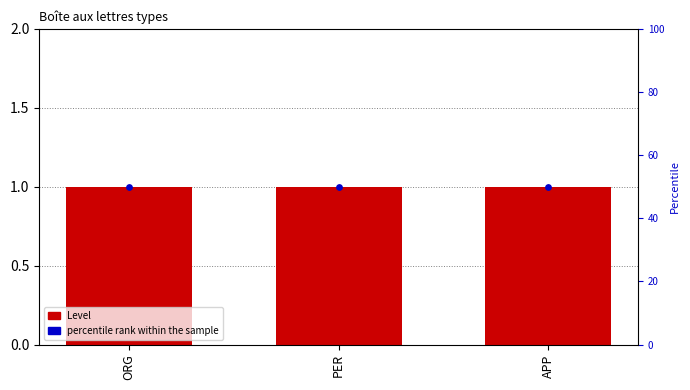

Which series has the largest total across all categories?

percentile rank within the sample